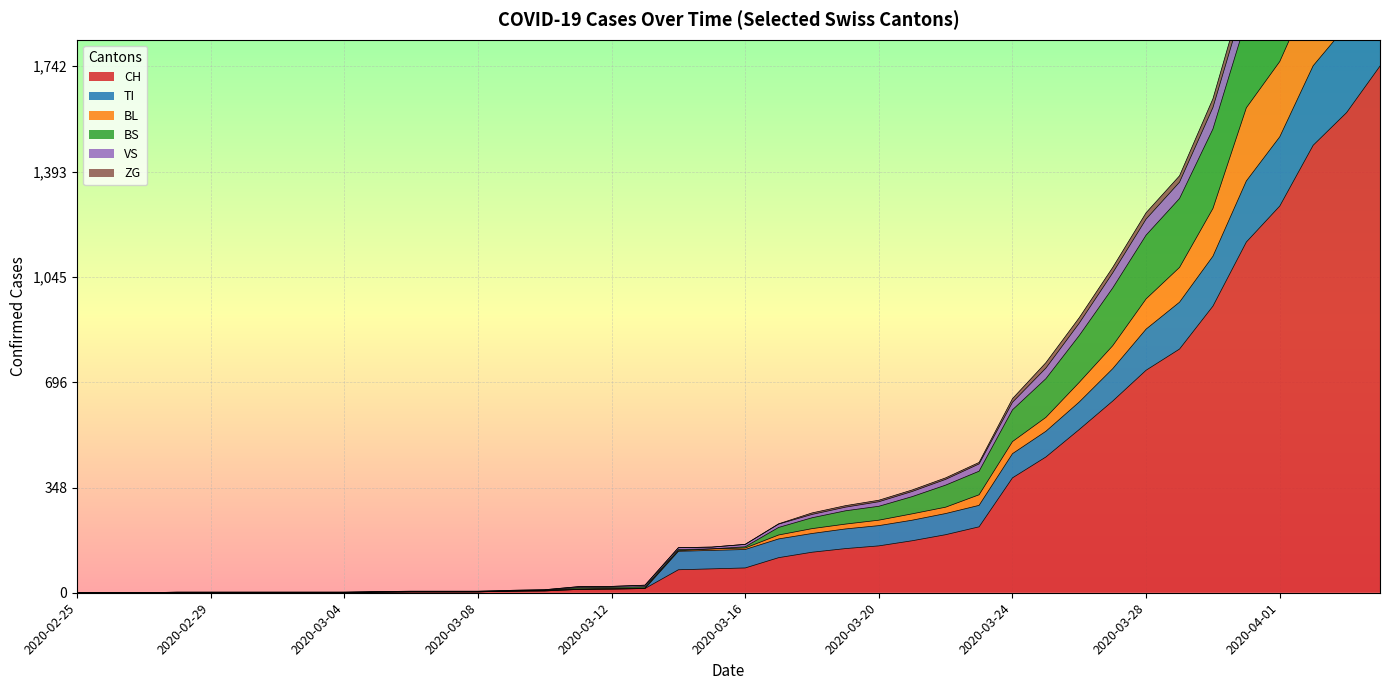

What are all the series names shown in the legend?

CH, TI, BL, BS, VS, ZG